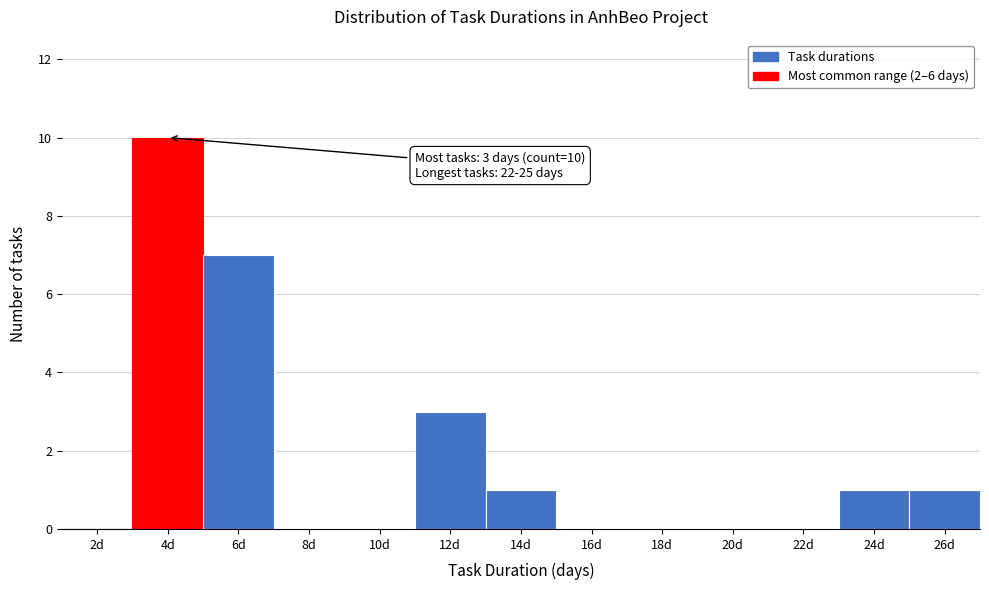

Reading left to right, transcribe all the data shown in this chart.

2d=0	4d=10	6d=7	8d=0	10d=0	12d=3	14d=1	16d=0	18d=0	20d=0	22d=0	24d=1	26d=1